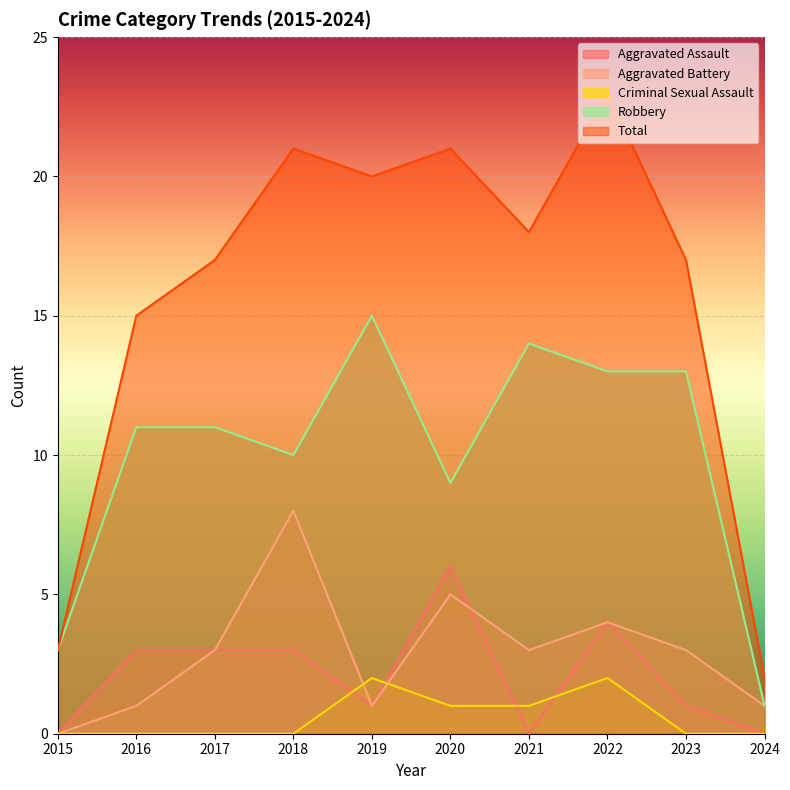

What is the sum of the Total values at 2022 and 2021?

41